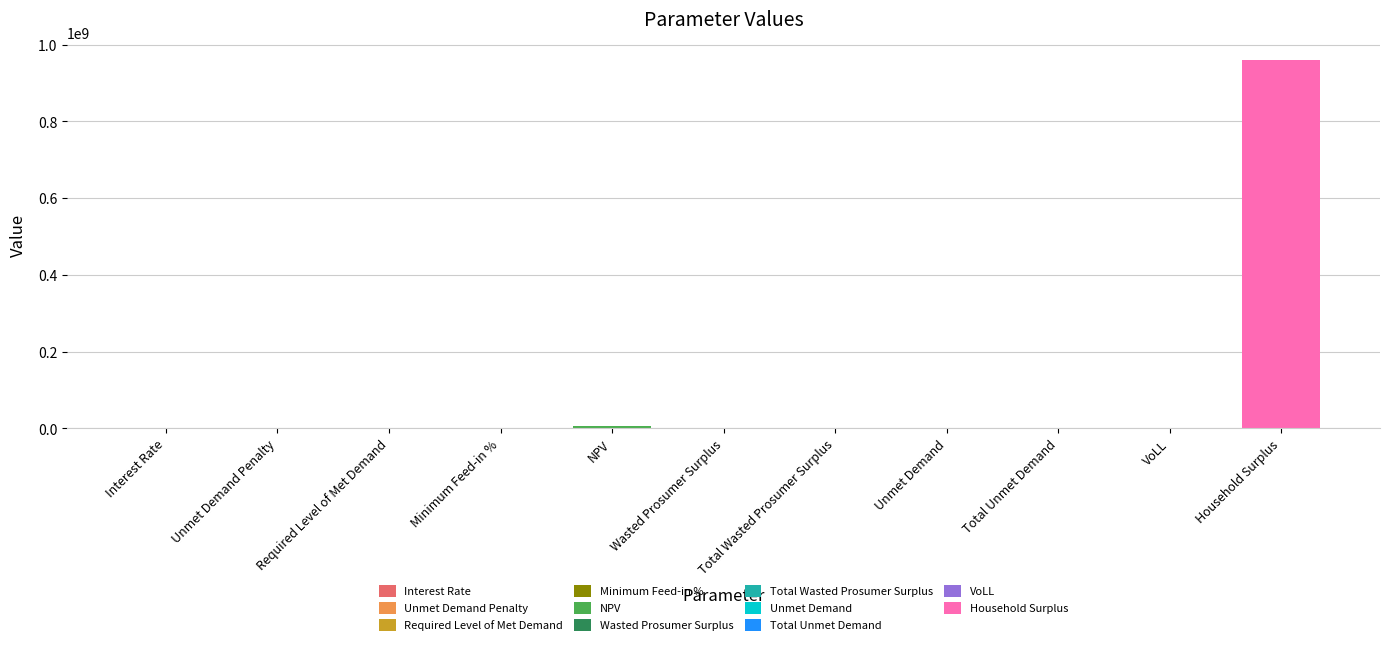

How many values are above zero?

8